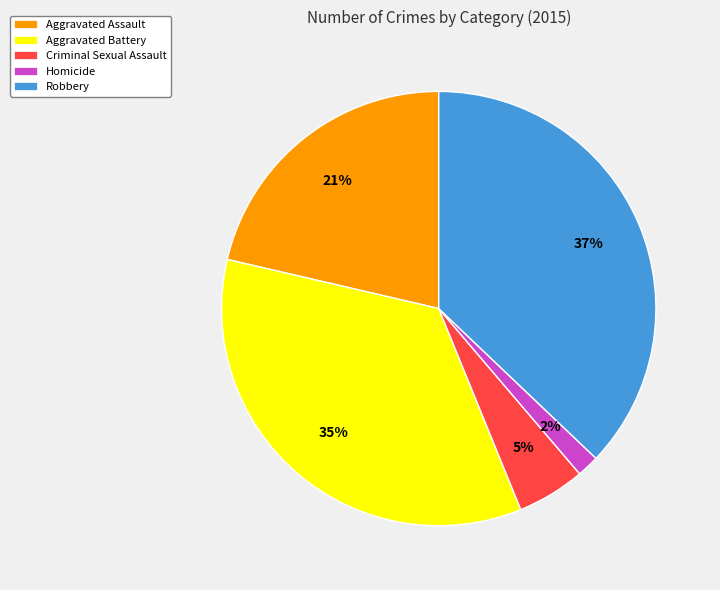

Which has a higher value, Aggravated Battery or Robbery?

Robbery